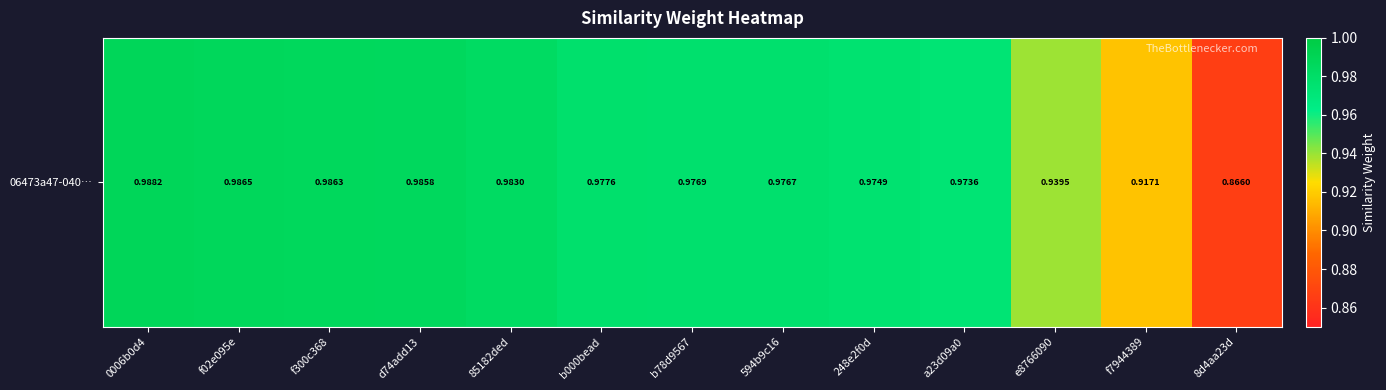

What is the difference between the values at 8d4aa23d and d74add13?

0.1